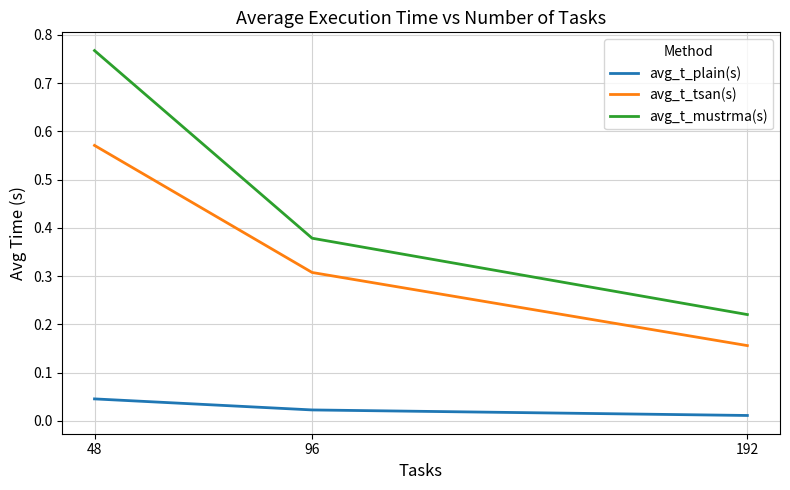

What is the total value across all series at 48?

1.4